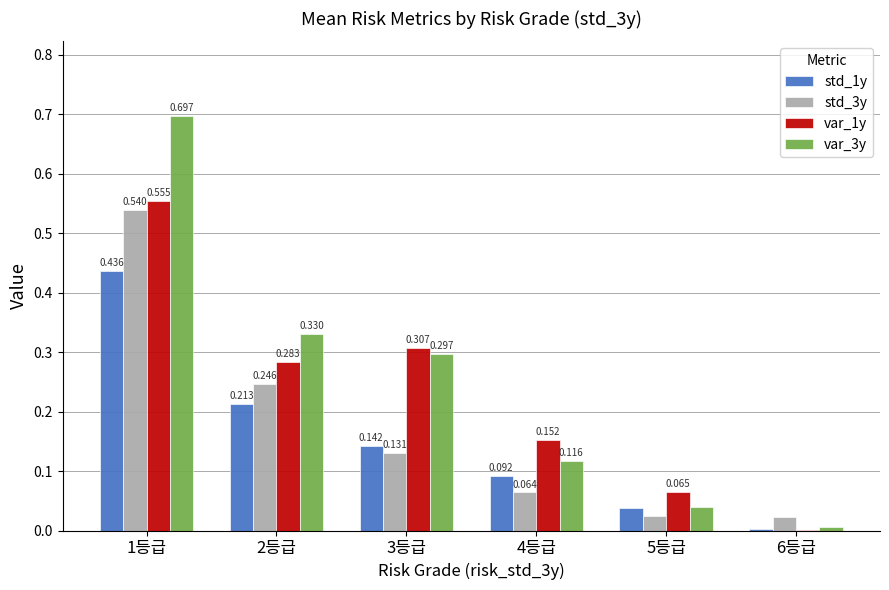

How many distinct data groups are displayed?

4